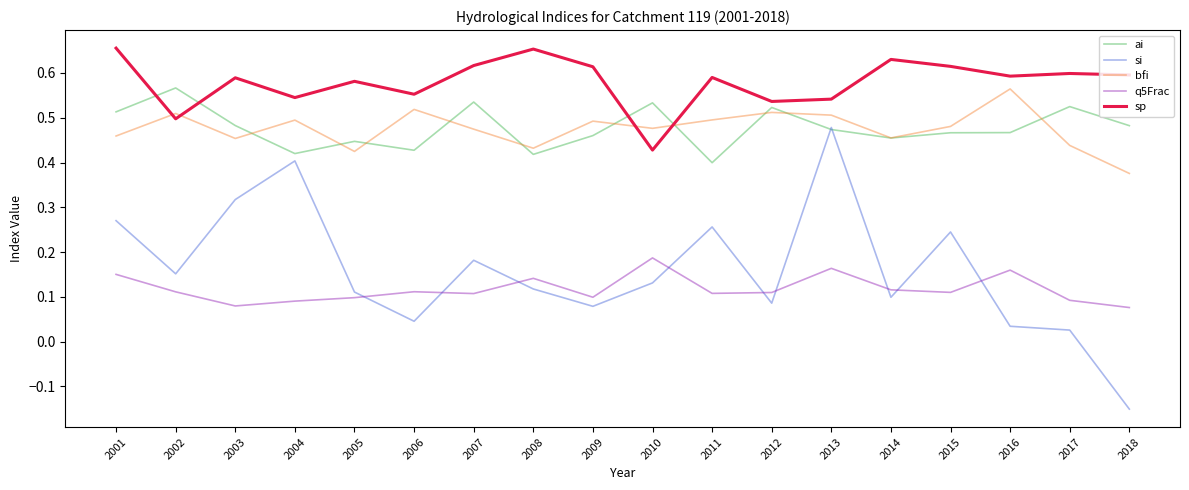

Which series has the largest total across all categories?

sp